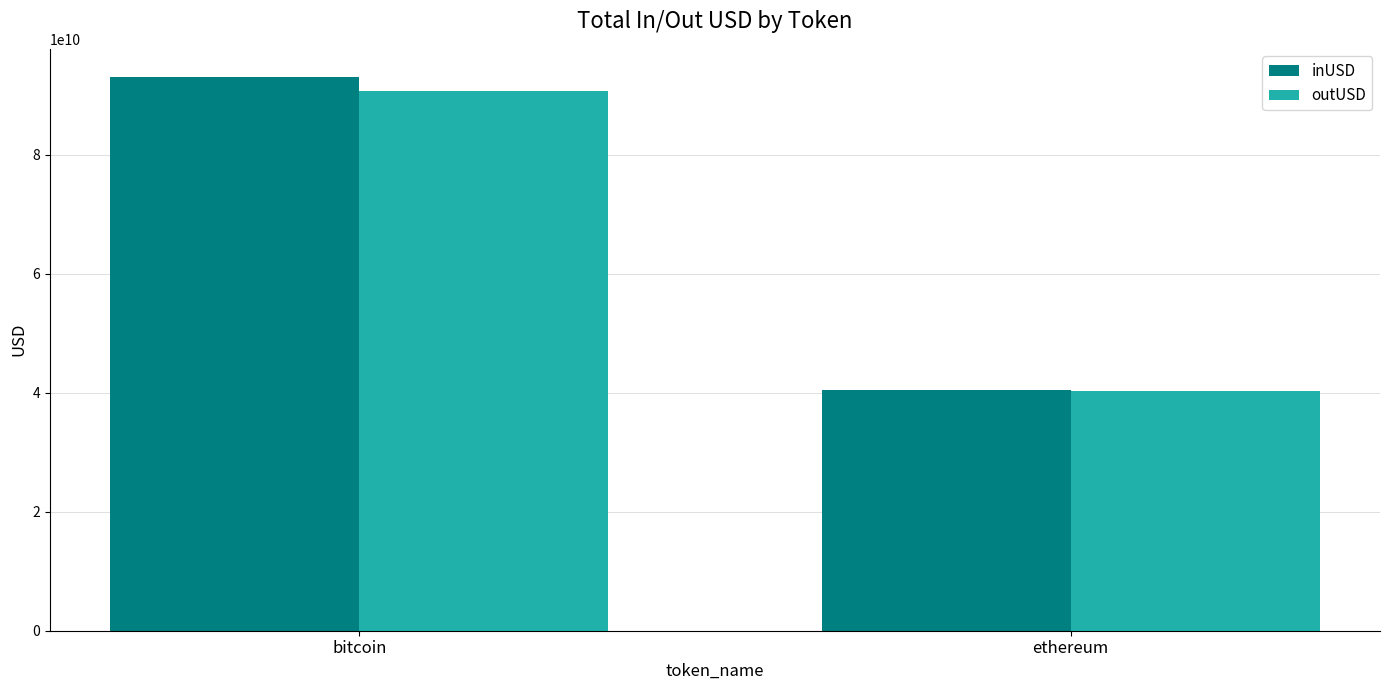

What is the lowest value of the outUSD series?

40353571018.9